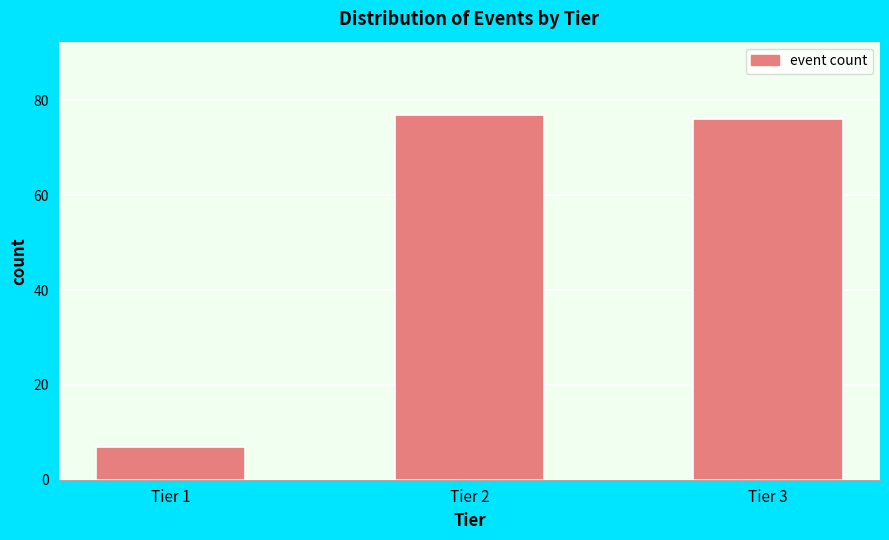

Reading left to right, list all the values displayed in this chart.

Tier 1=7	Tier 2=77	Tier 3=76